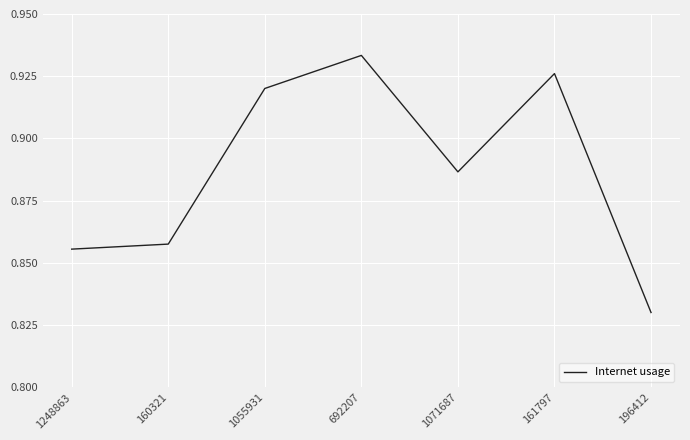

True or false: there are more than 2 points higher than both neighbors.

False